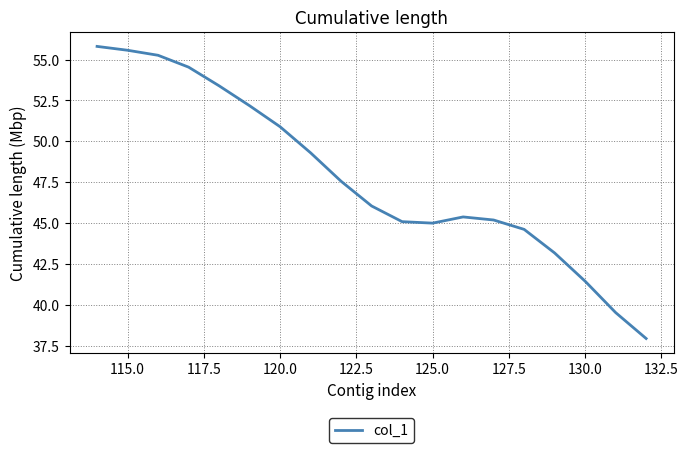

What is the greatest value displayed?

55.8